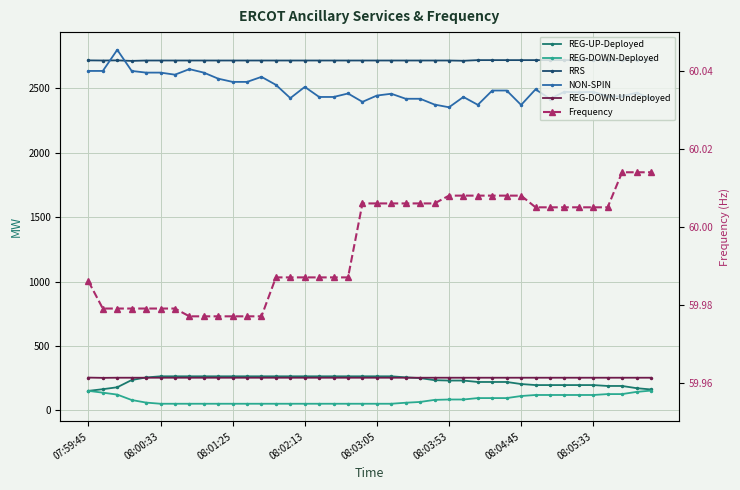

List the series in order of their peak value, lowest first.

Frequency, REG-DOWN-Deployed, REG-DOWN-Undeployed, REG-UP-Deployed, RRS, NON-SPIN